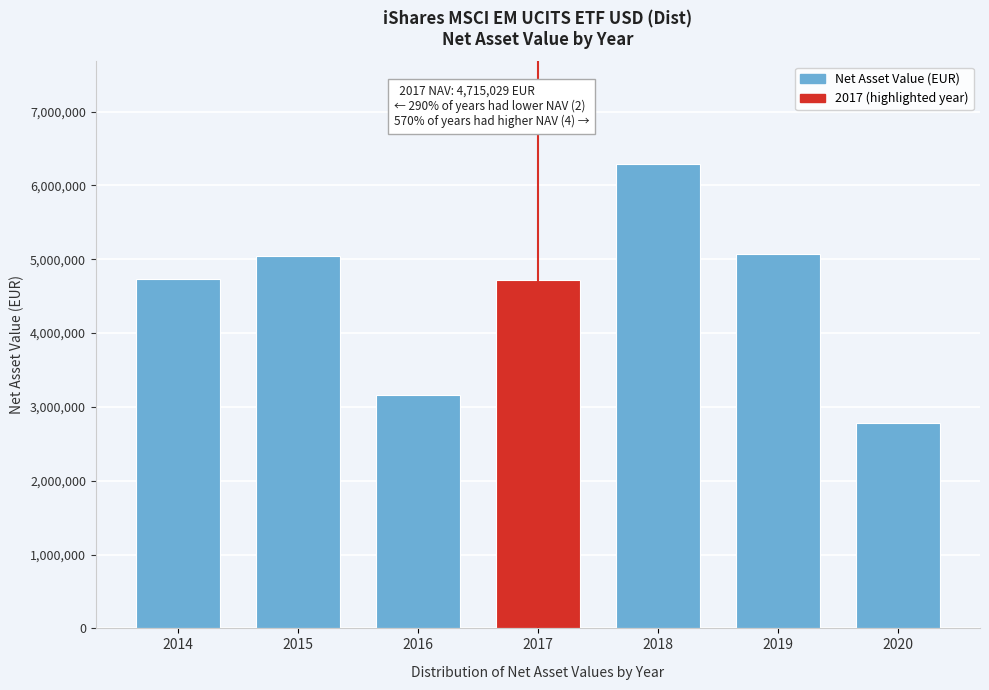

Approximately how many times larger is the value at 2020 compared to 2018?

0.4